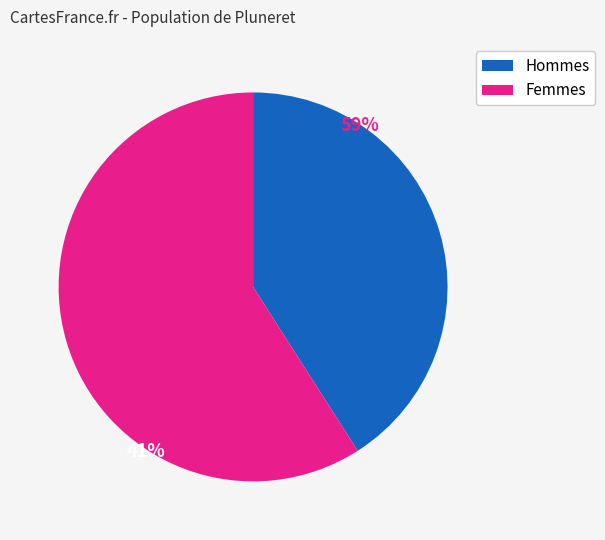

What is the ratio of the value at Femmes to the value at Hommes?

1.4